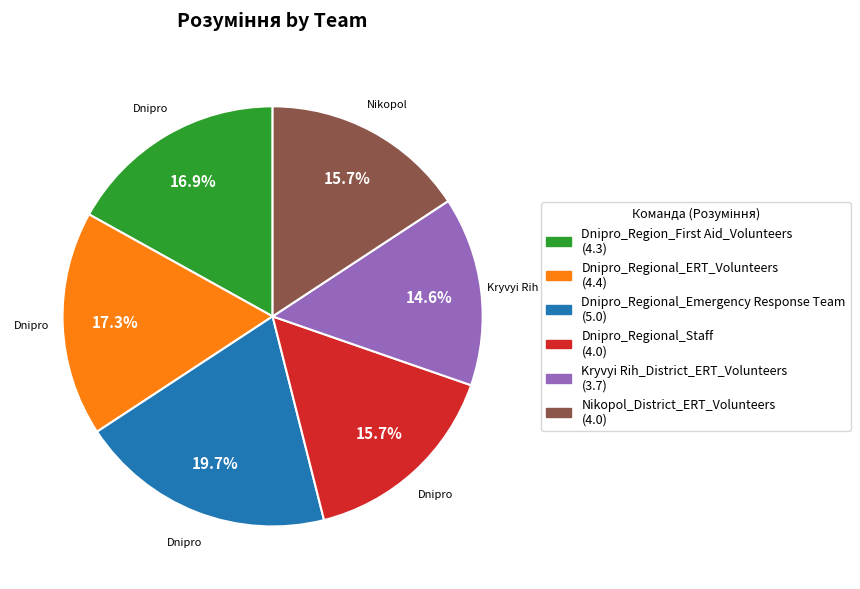

Is the sum of Dnipro_Regional_Emergency Response Team and Dnipro_Regional_Staff greater than half?

No